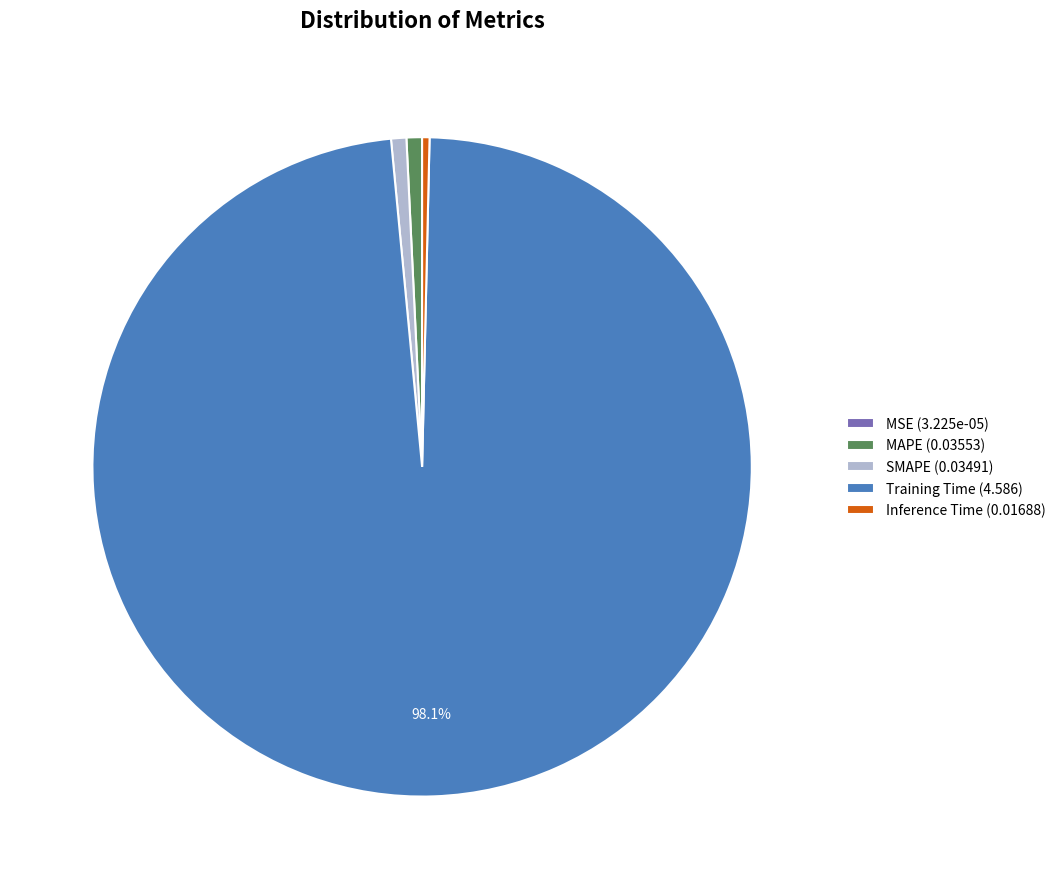

Combined, do Inference Time (0.01688) and SMAPE (0.03491) account for over 50%?

No